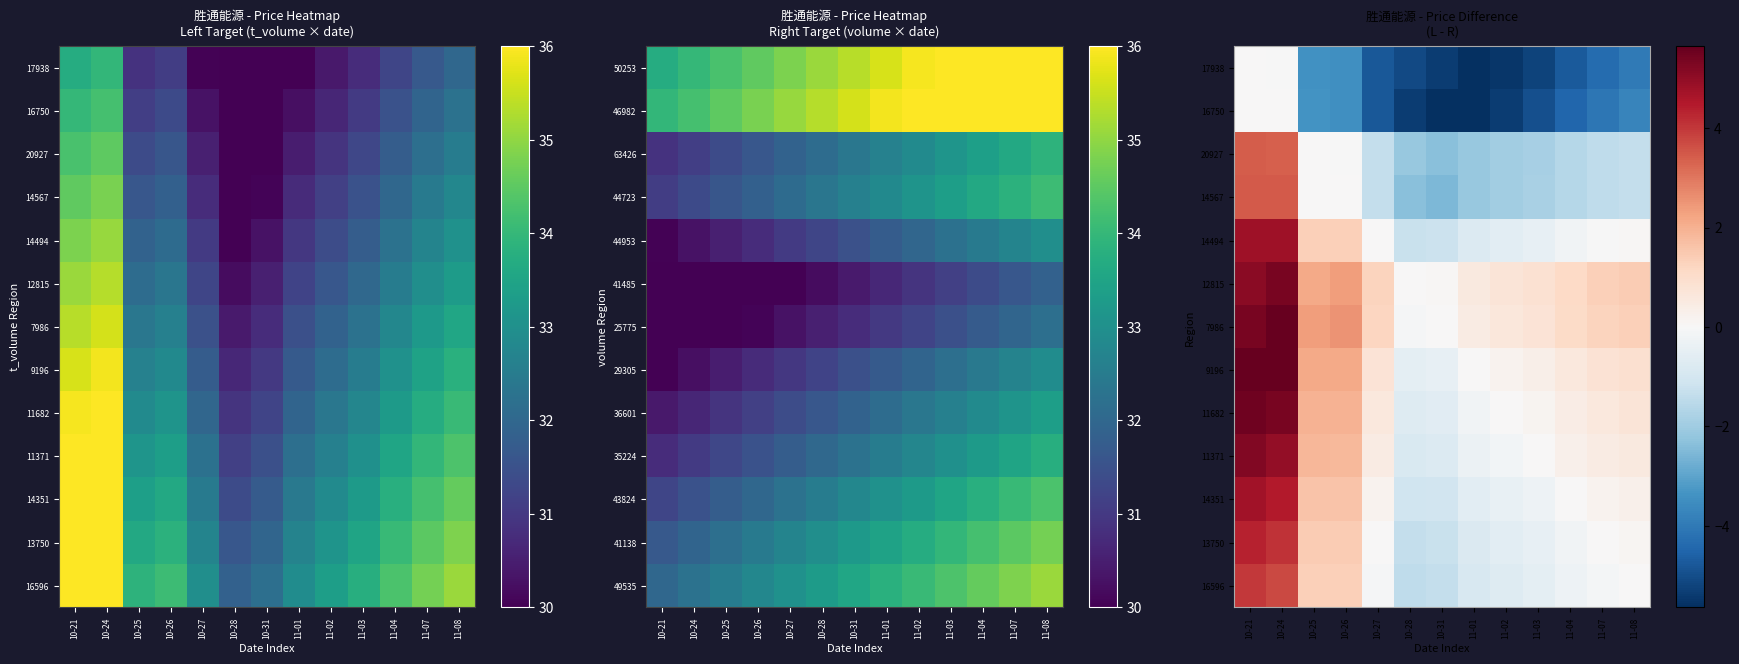

At 11-01, list the series in order from largest to smallest.

12815, 7986, 9196, 11682, 11371, 14351, 14494, 13750, 16596, 14567, 20927, 17938, 16750